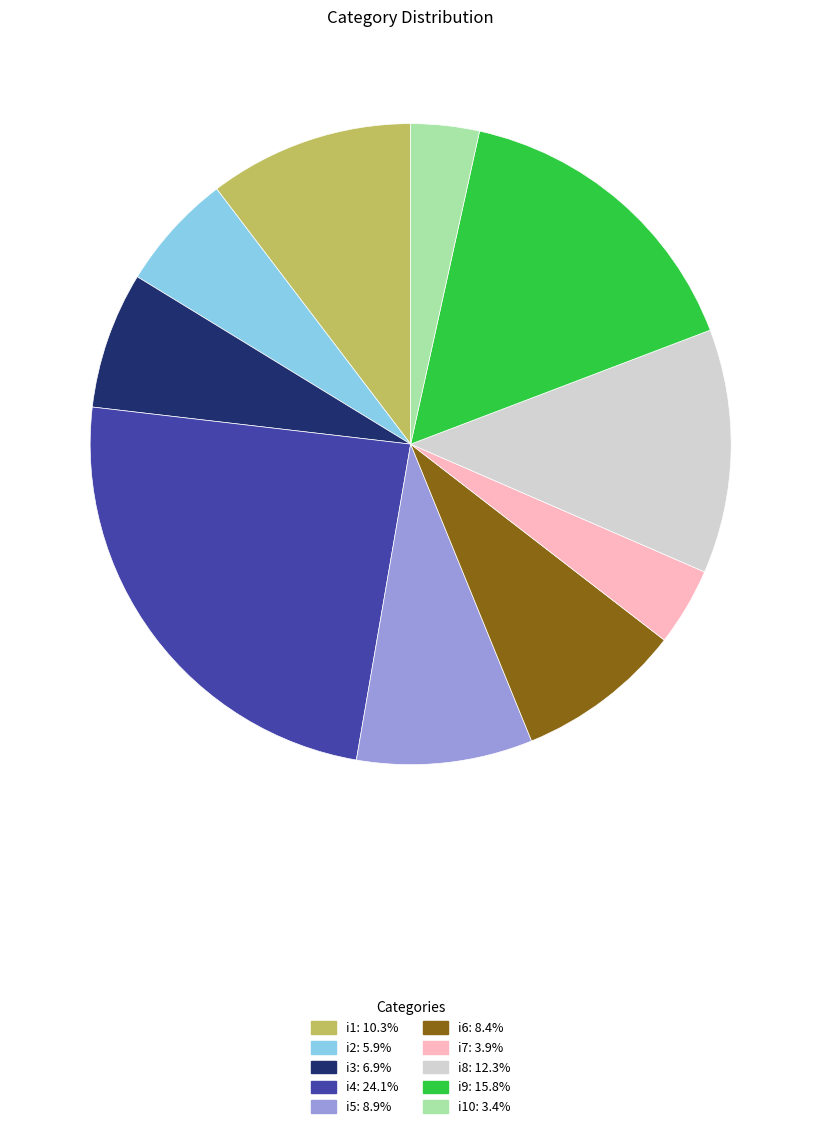

Does any single category account for the majority?

No